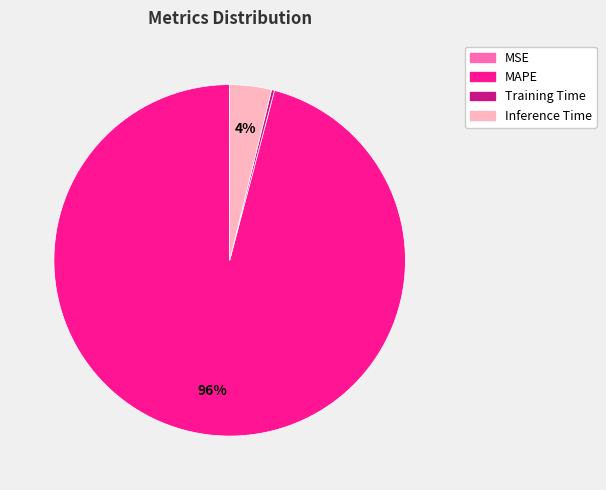

Which category has the biggest portion of the pie?

MAPE